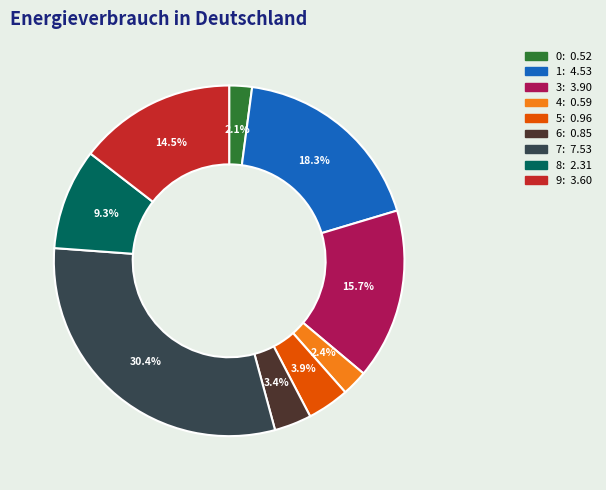

Is there a majority slice in this chart?

No